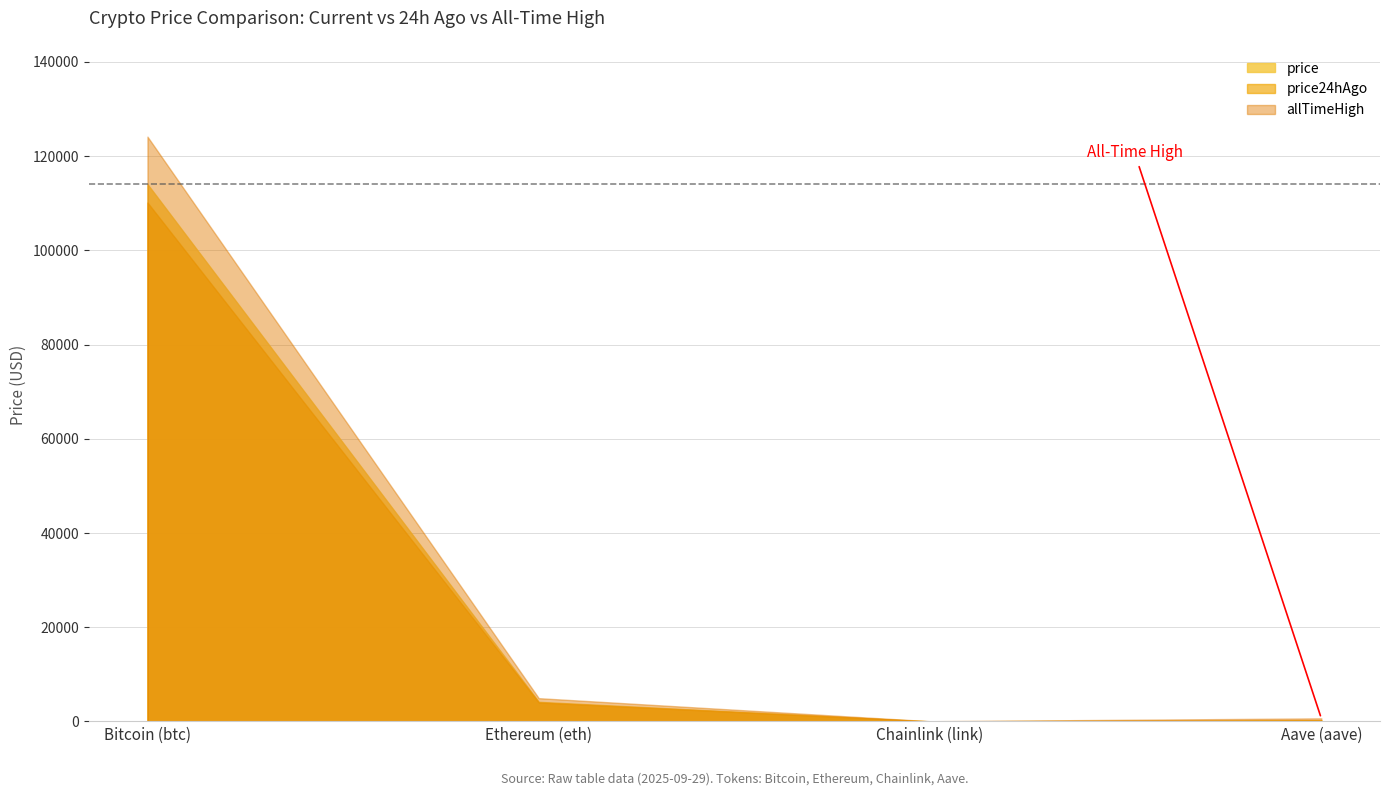

What is the sum of all allTimeHigh values?

129788.4